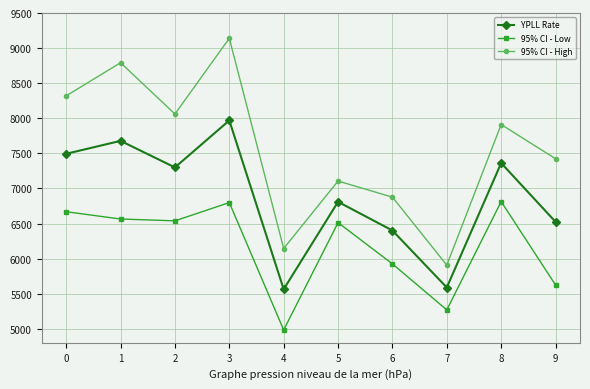

How many interior local valleys does the 95% CI - Low series have?

3